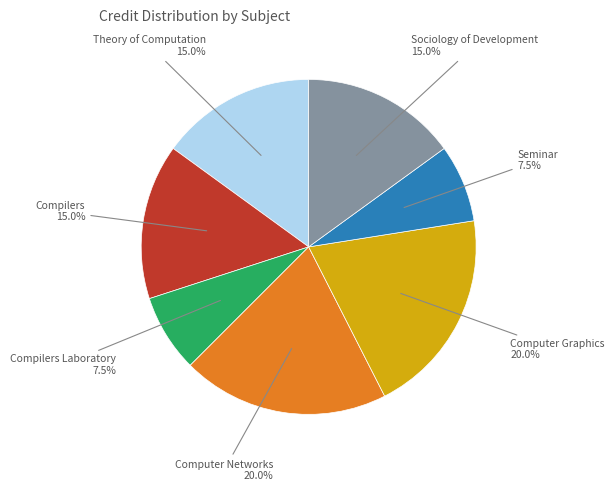

Do Sociology of Development and Computer Graphics together represent more than half of the pie?

No